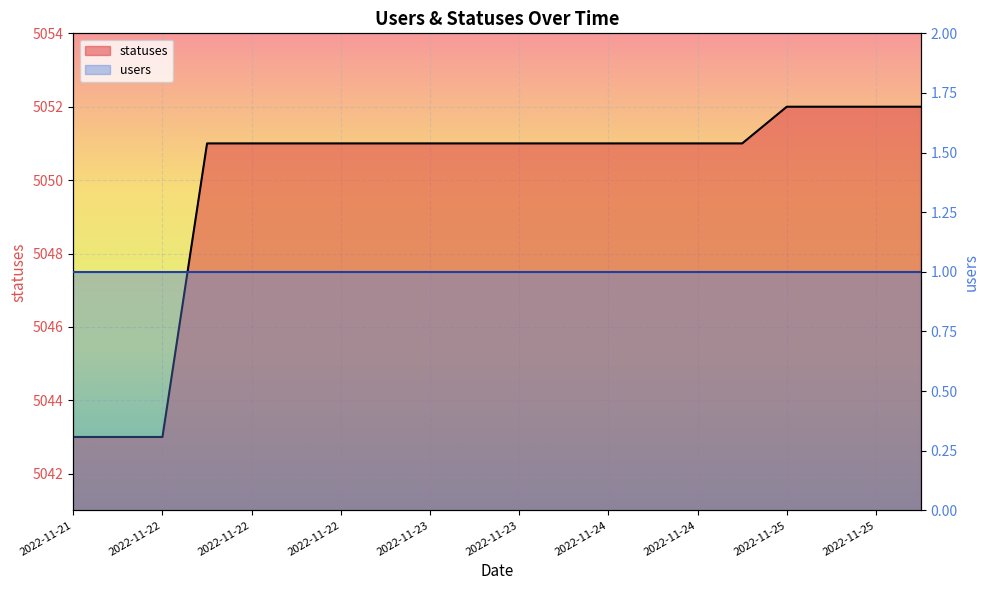

What is the difference between the second highest and second lowest values?

9